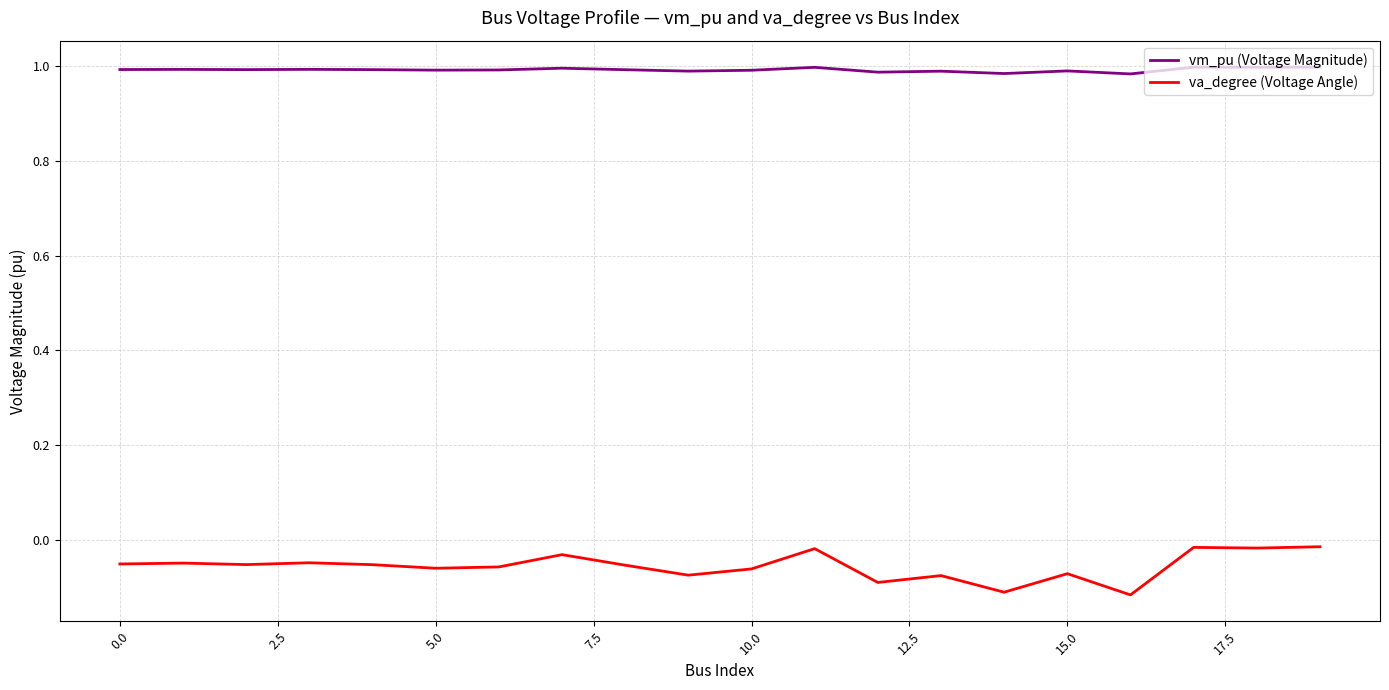

Which series has the widest spread of values?

va_degree (Voltage Angle)